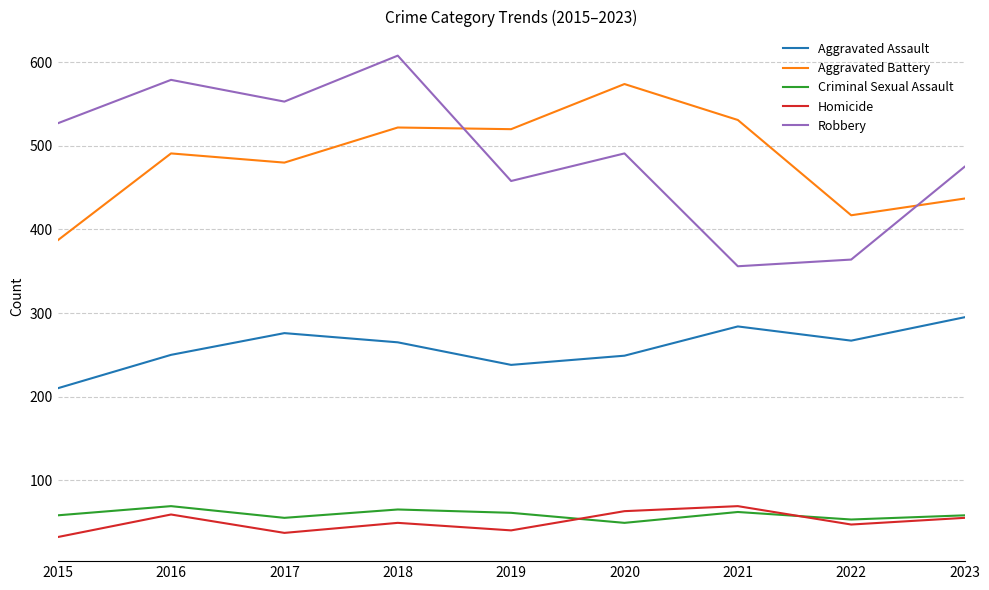

The value of Aggravated Assault at 2018 is 383. True or false?

False